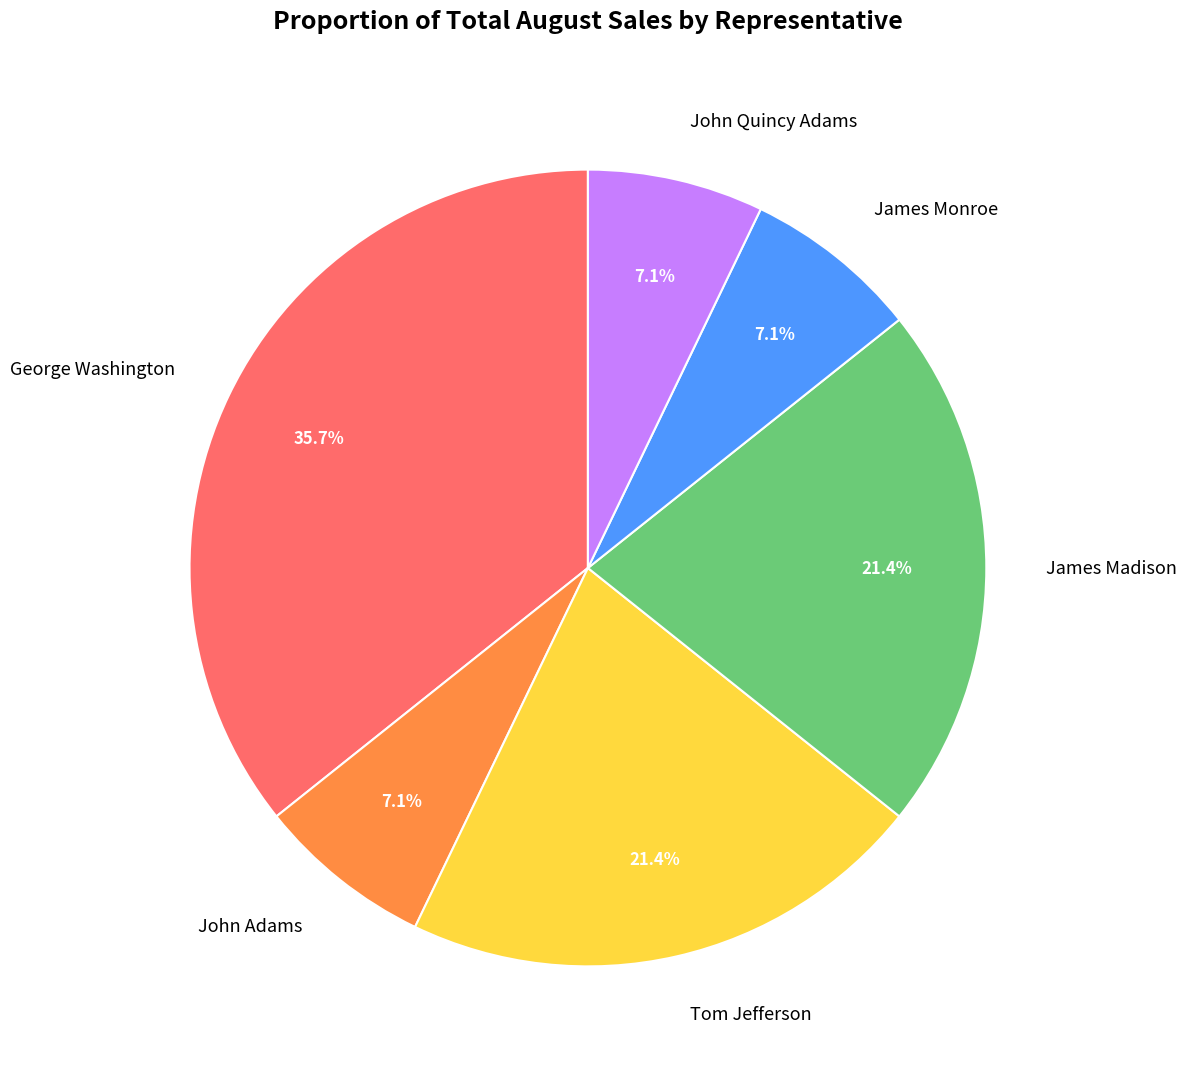

What is the ratio of the value at James Madison to the value at James Monroe?

3.0